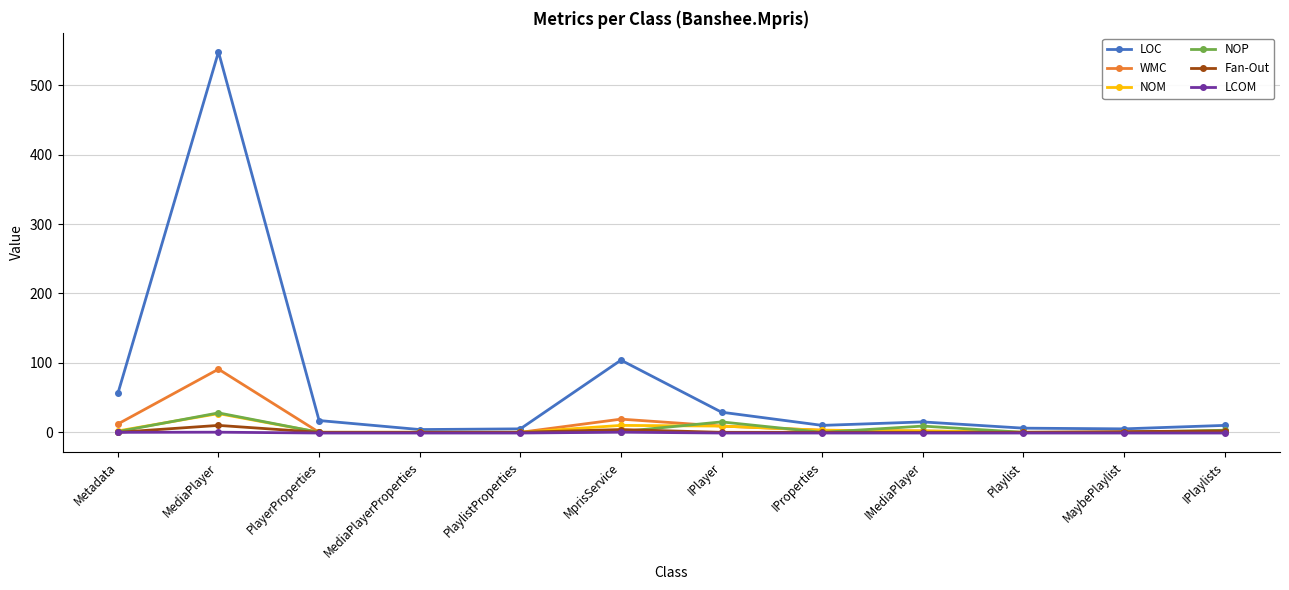

Where is LOC nearest to the value 276?

MprisService